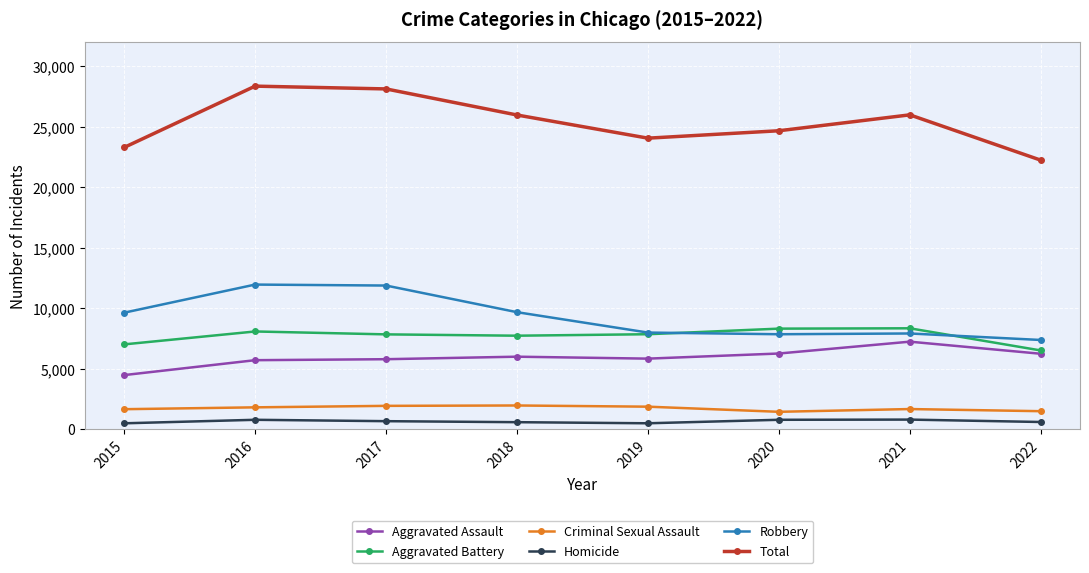

In Aggravated Battery, how many points are higher than both neighbors (excluding endpoints)?

2